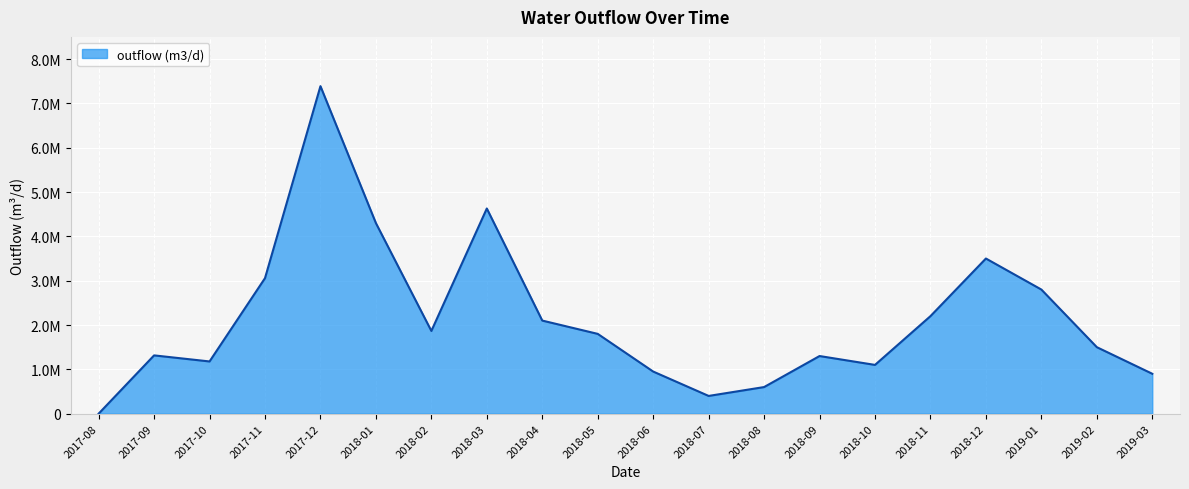

Reading left to right, transcribe all the data shown in this chart.

2017-08=0.0	2017-09=1314776.3	2017-10=1177814.8	2017-11=3057324.1	2017-12=7388467.0	2018-01=4299198.9	2018-02=1866097.0	2018-03=4628797.9	2018-04=2100000.0	2018-05=1800000.0	2018-06=950000.0	2018-07=400000.0	2018-08=600000.0	2018-09=1300000.0	2018-10=1100000.0	2018-11=2200000.0	2018-12=3500000.0	2019-01=2800000.0	2019-02=1500000.0	2019-03=900000.0